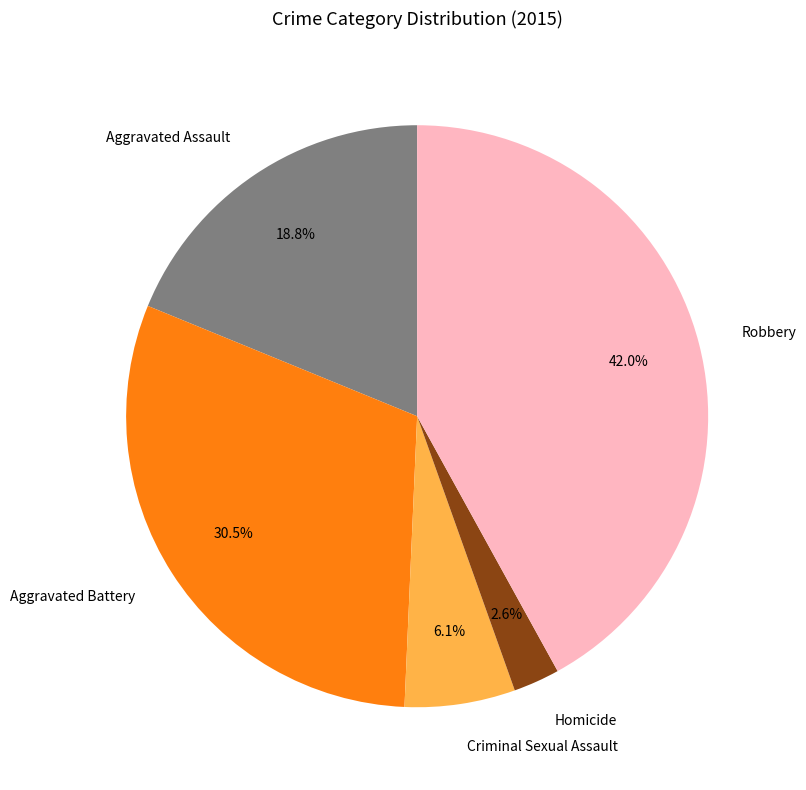

True or false: Criminal Sexual Assault accounts for 6% of the total.

True